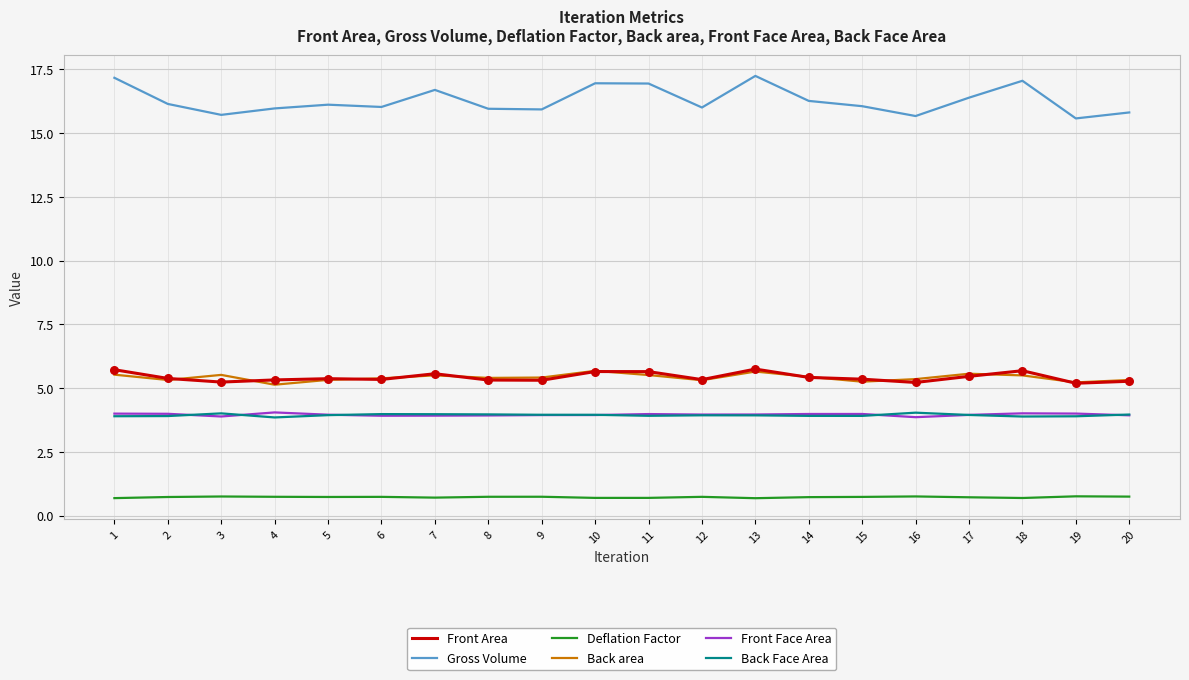

What are all the series names shown in the legend?

Front Area, Gross Volume, Deflation Factor, Back area, Front Face Area, Back Face Area